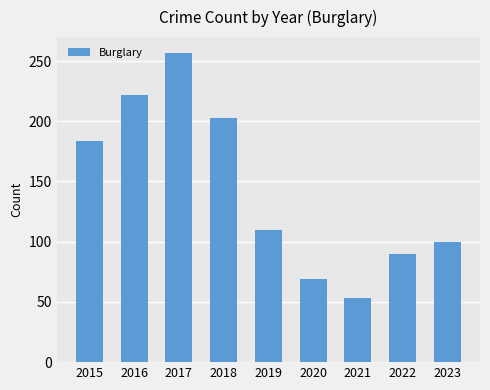

Approximately how many times larger is the value at 2016 compared to 2023?

2.2